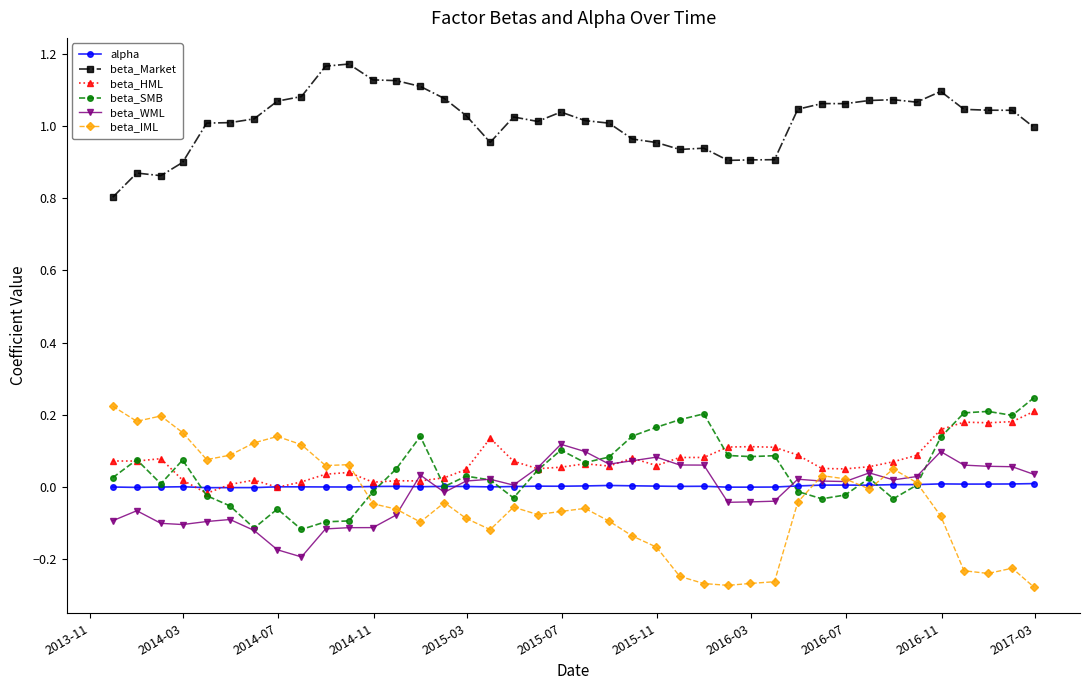

True or false: beta_HML and beta_Market intersect in this chart.

False